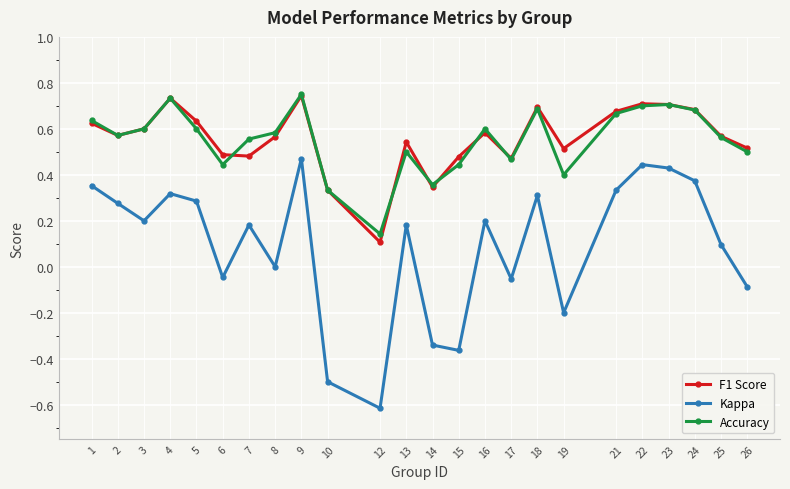

At which category does the chart reach its peak across all series?

9